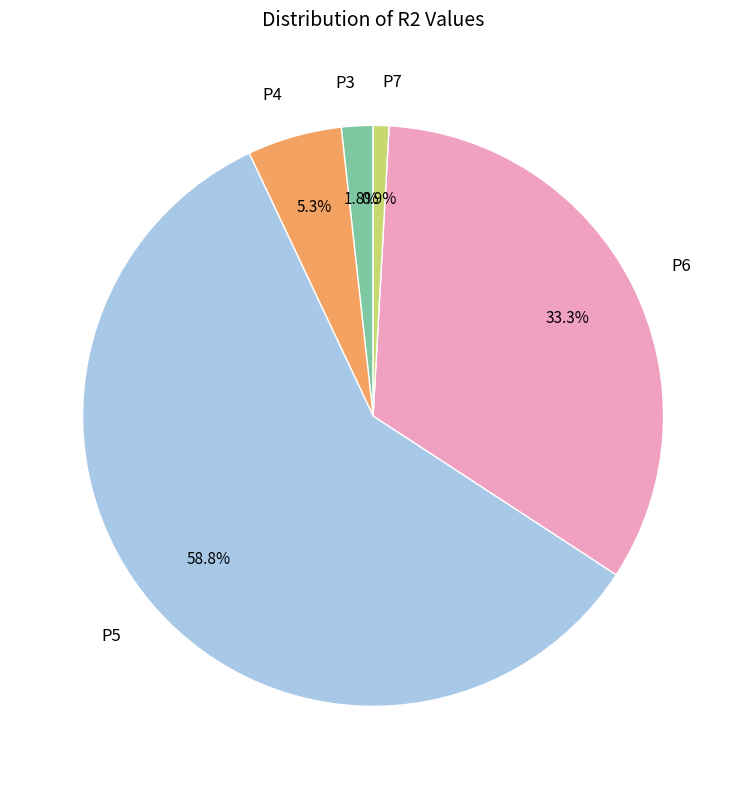

What percentage is the P3 slice, to the nearest percent?

2%